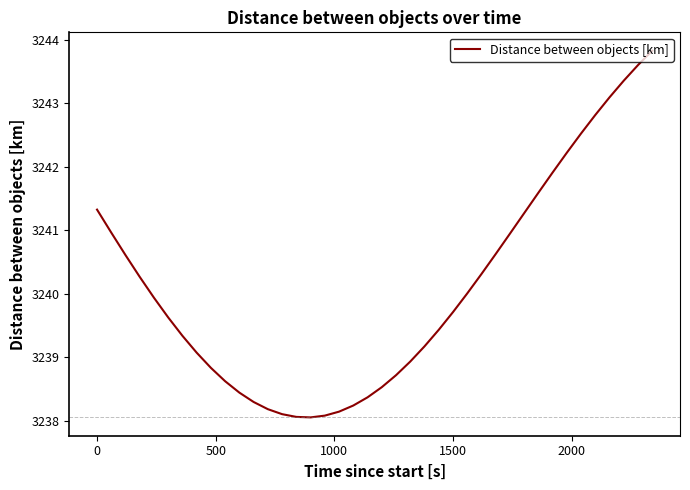

What is the smallest value displayed?

3238.1